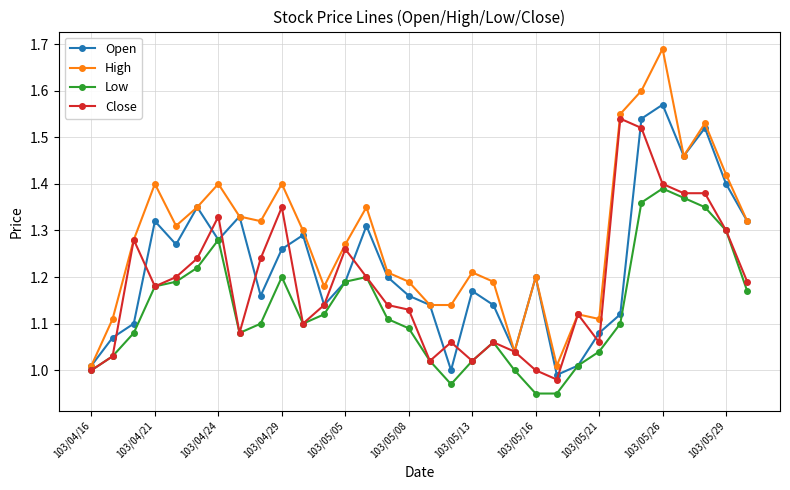

Which series has the largest range (max minus min)?

High